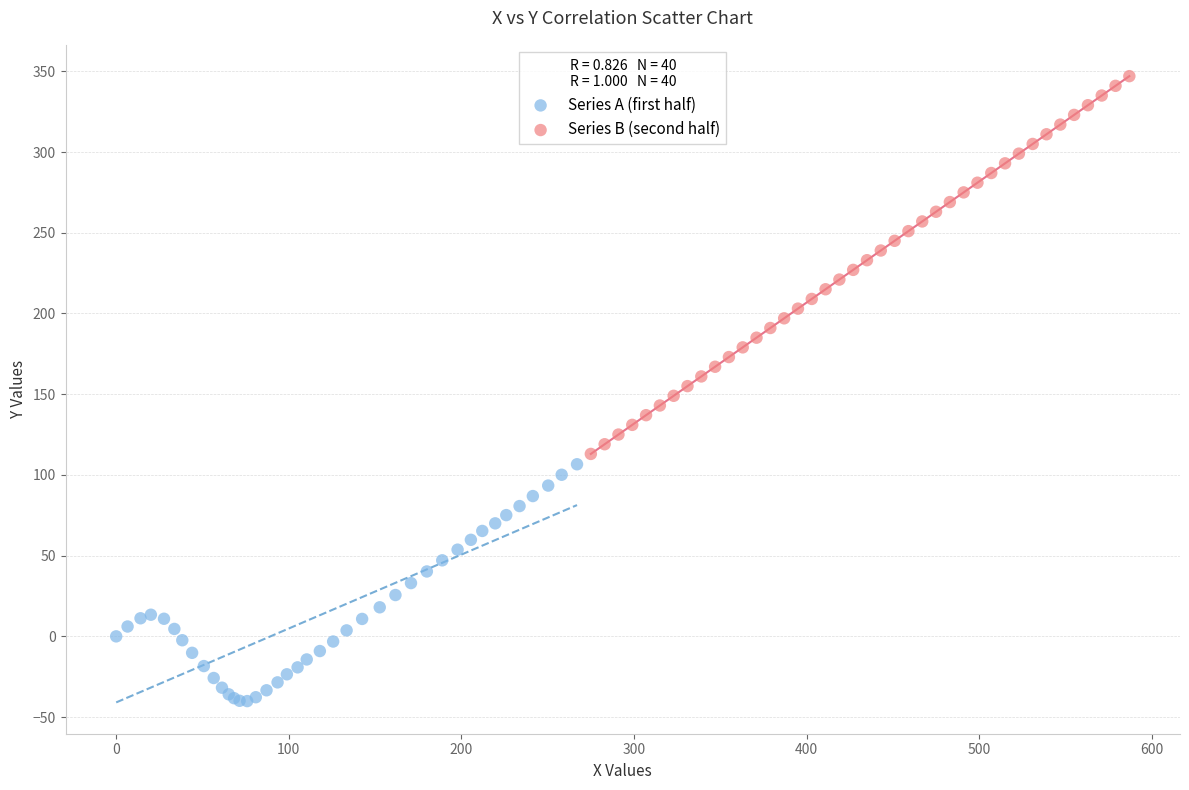

What are all the series names shown in the legend?

Series A (first half), Series B (second half)